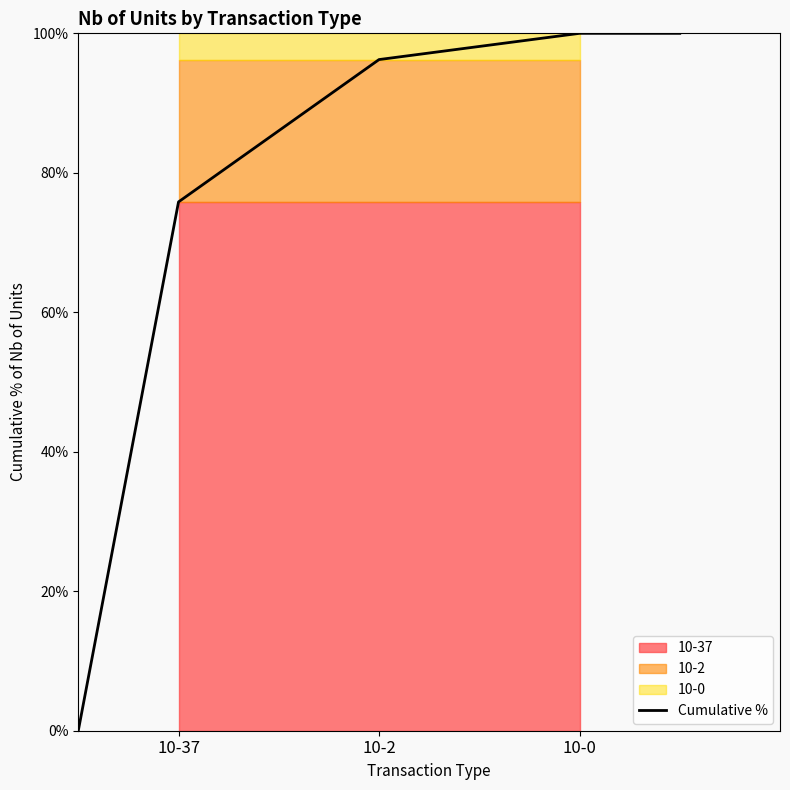

How many positive values are there?

4